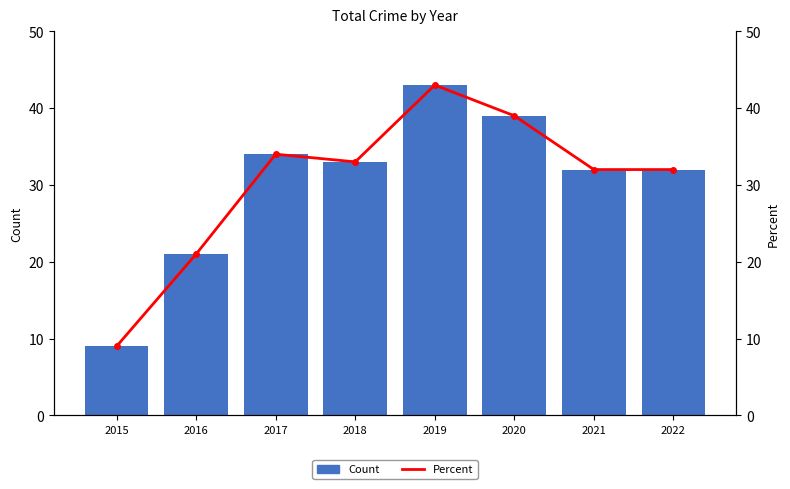

What are all the series names shown in the legend?

Count, Percent